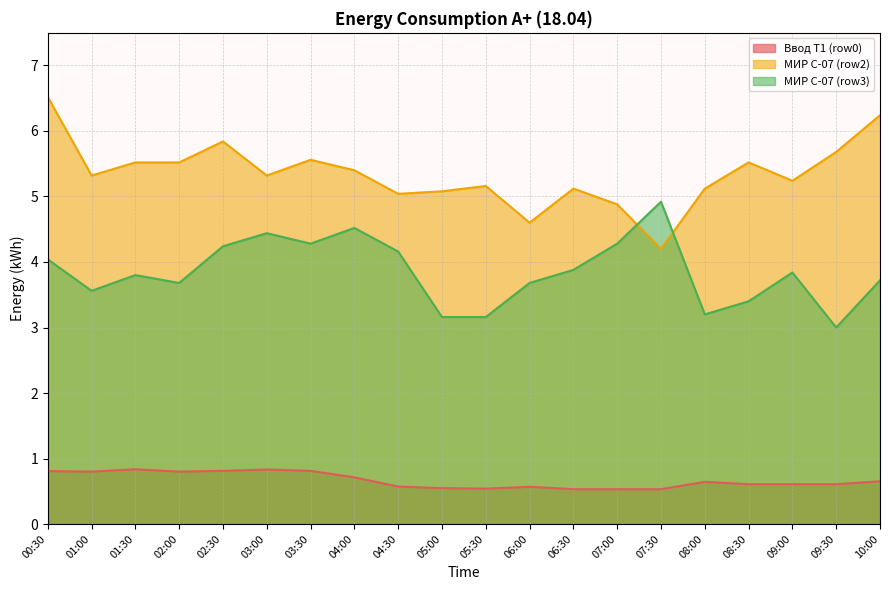

What is the value of the МИР С-07 (row2) point at the 6th from the left?

5.3